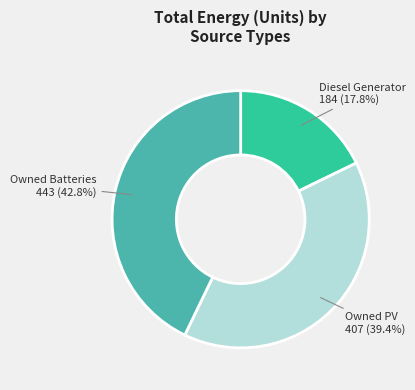

Is there any slice that represents more than half of the pie?

No